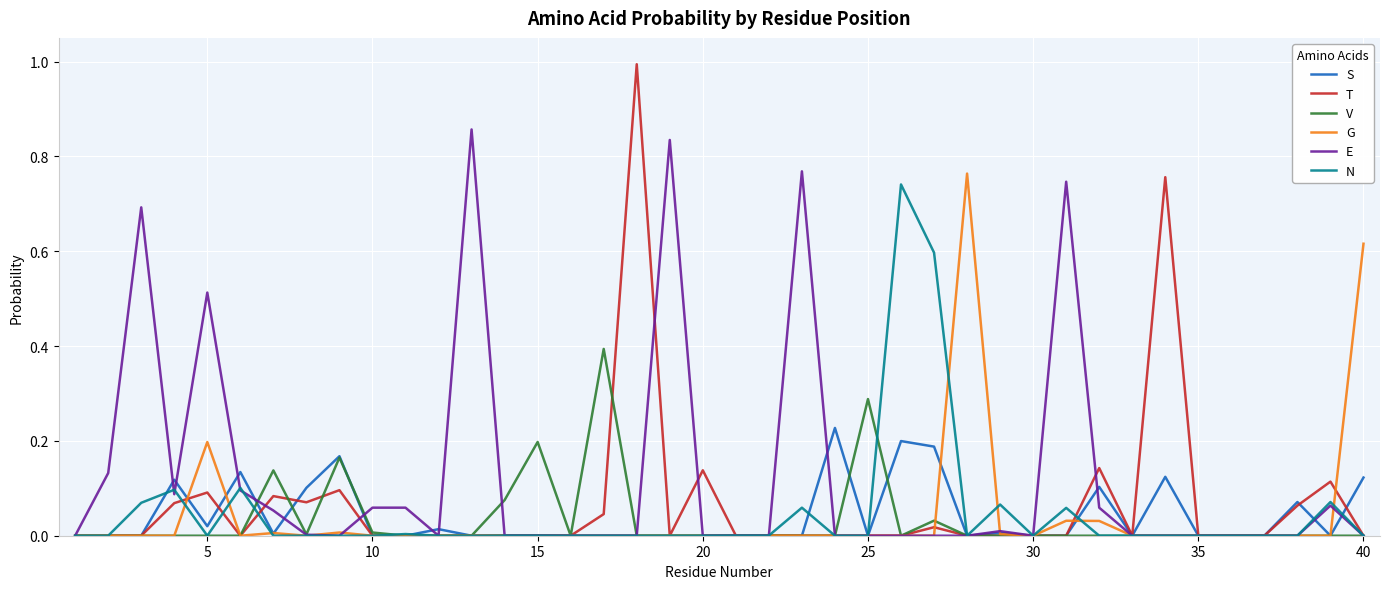

What is the maximum value shown in the chart?

1.0